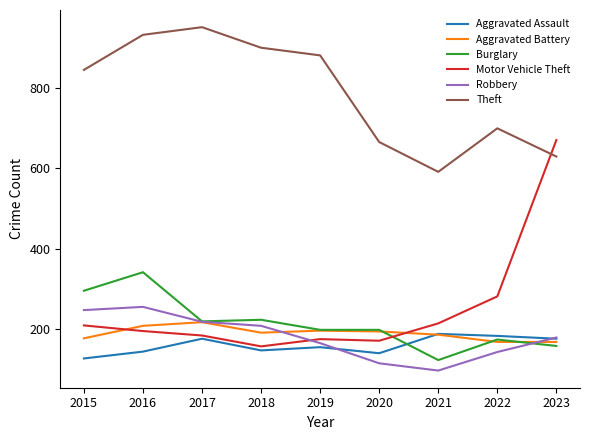

At which label does Aggravated Assault first exceed 156?

2017